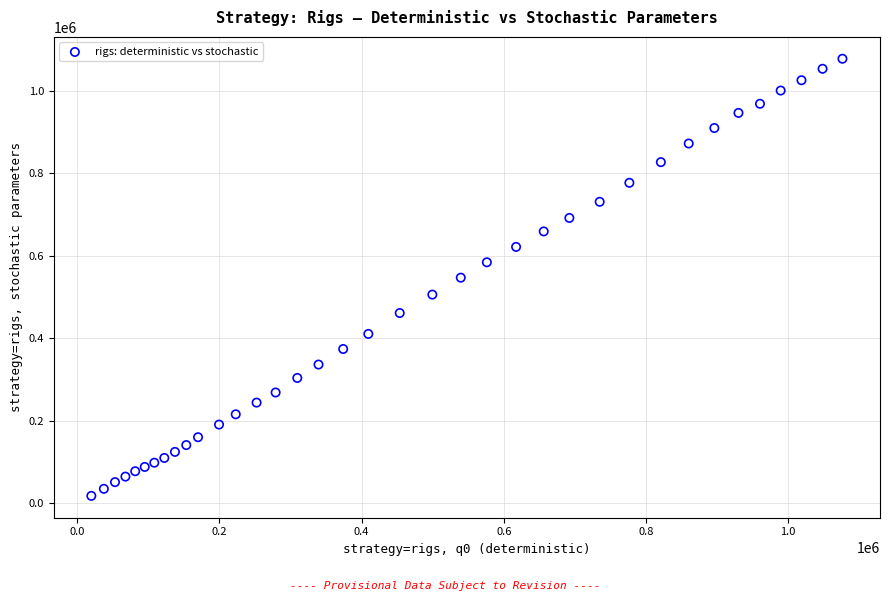

What is the range of Y values (max minus min)?

1059859.4